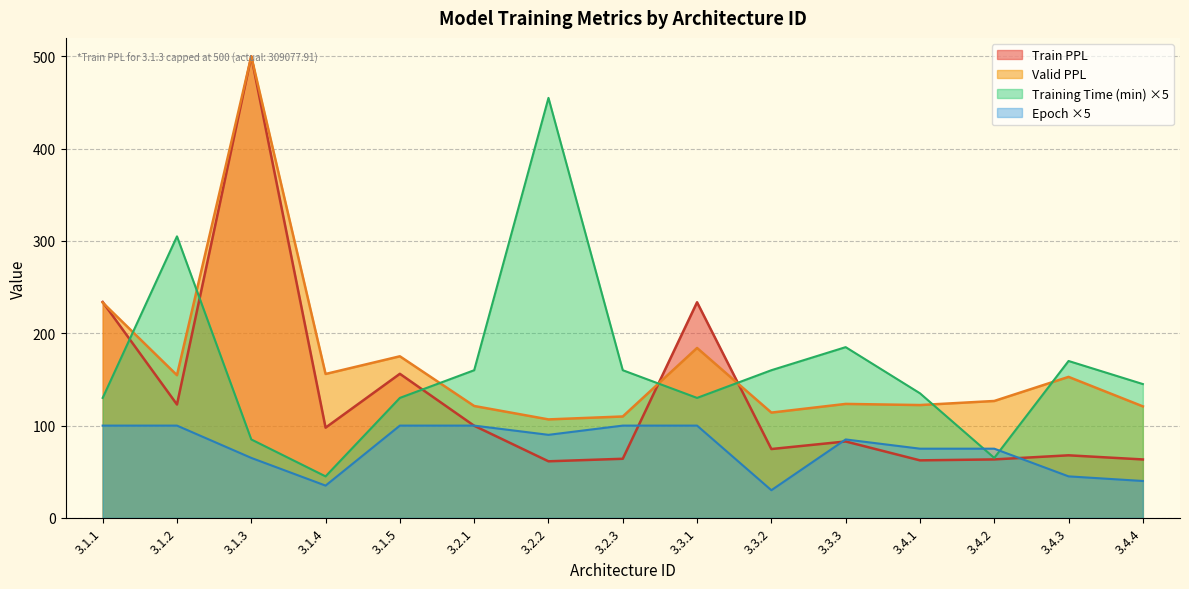

What is the sum of the Epoch values at 3.4.3 and 3.1.4?

80